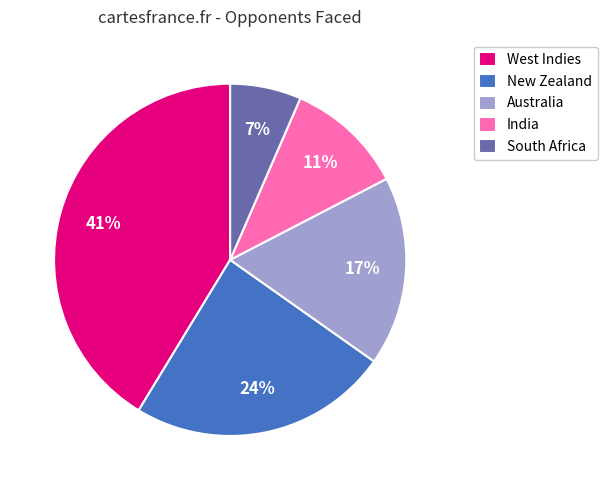

True or false: South Africa accounts for 7% of the total.

True